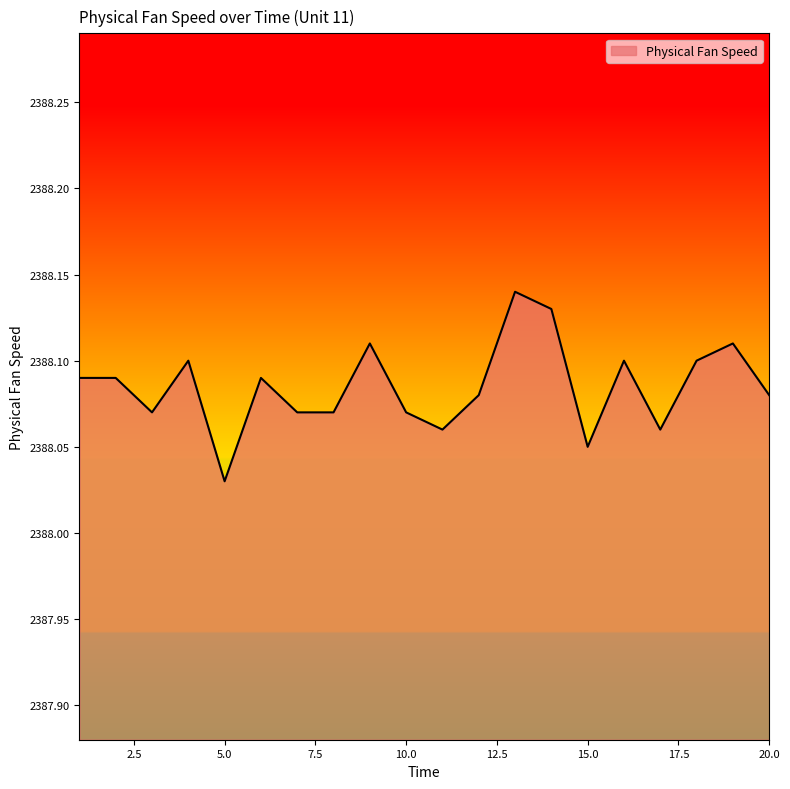

Does the chart display data point markers on the line(s)?

No